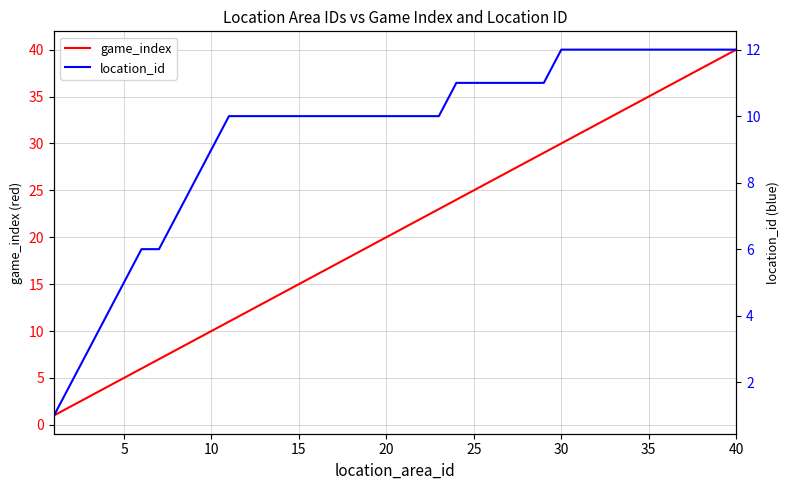

How many data points does each series have?

40